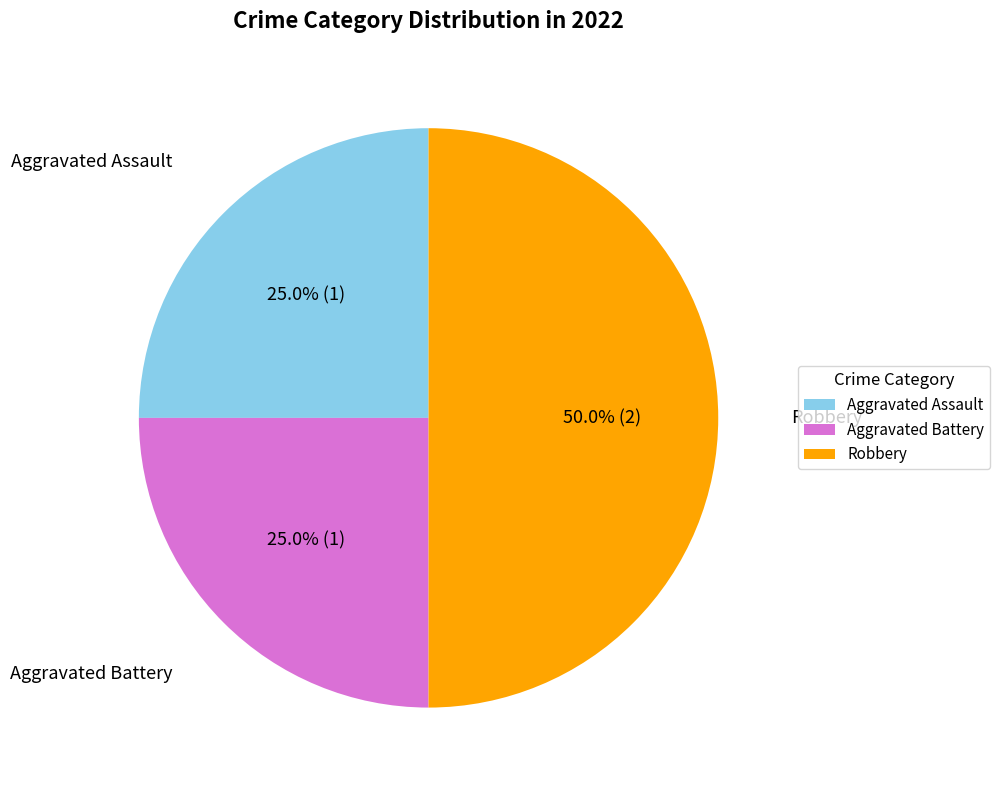

True or false: Robbery accounts for 42% of the total.

False